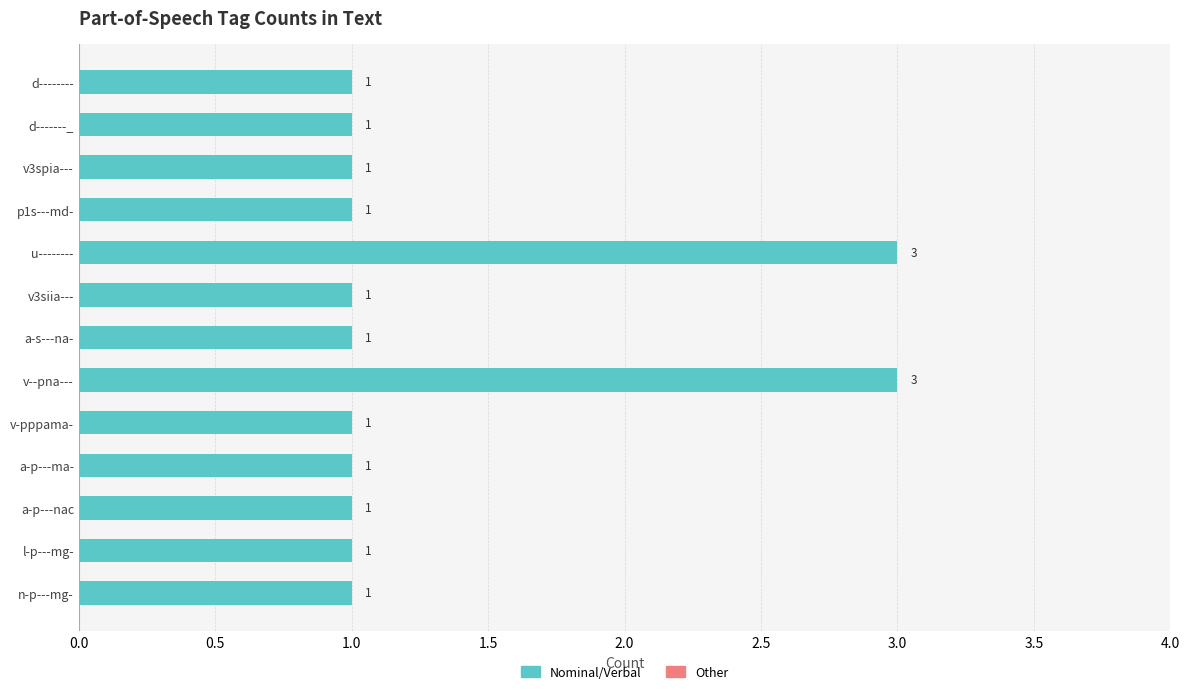

How many distinct data groups are displayed?

1